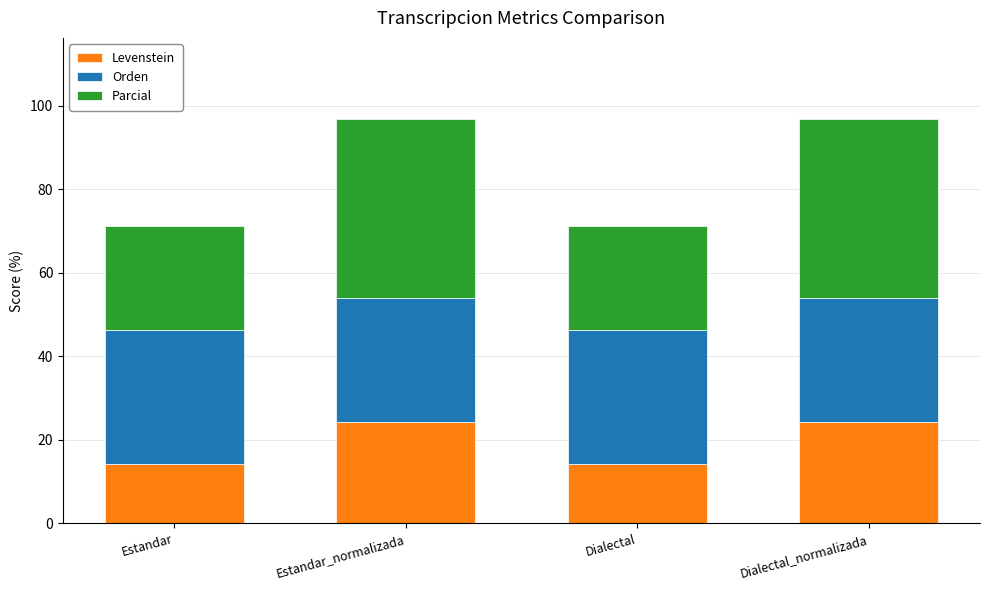

Count the number of data series in this chart.

3